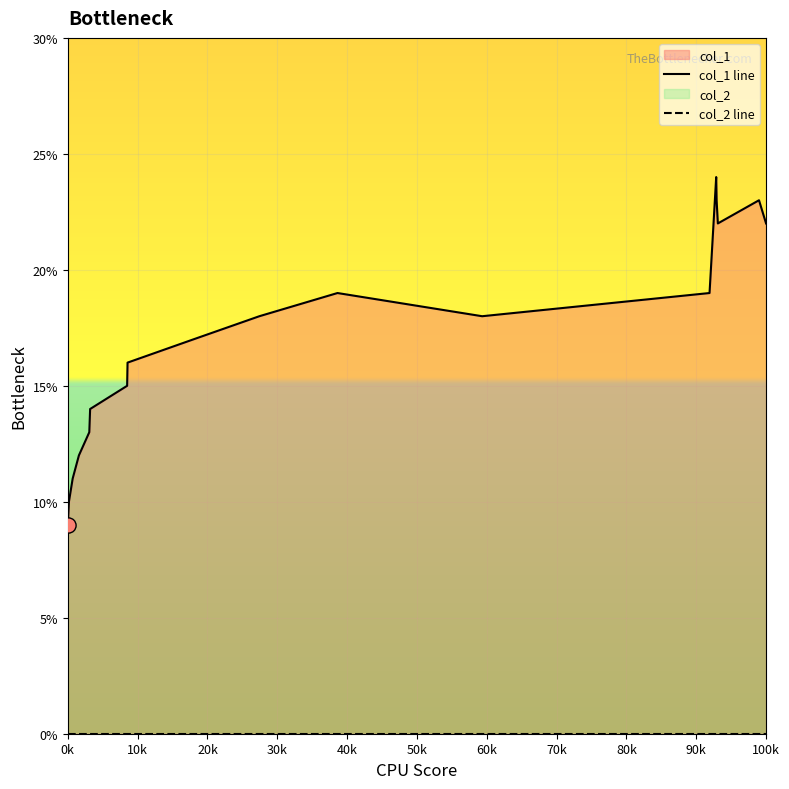

What is the total value across all series at 0k?

9